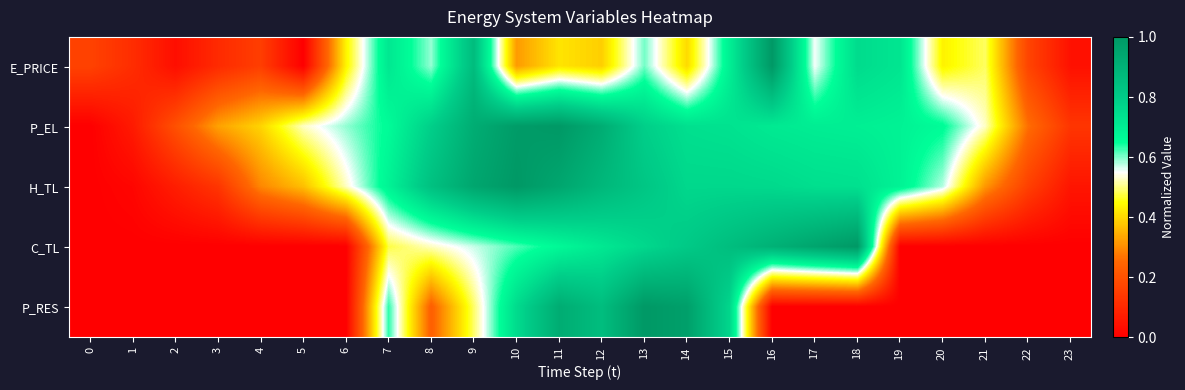

At 11, list the series in order from largest to smallest.

P_EL, H_TL, P_RES, C_TL, E_PRICE